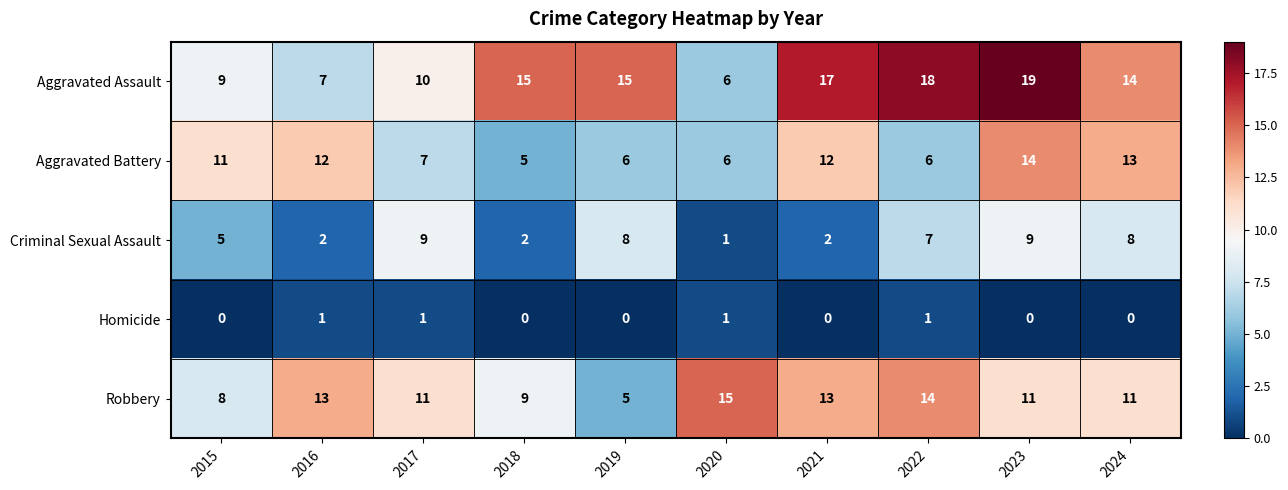

Which series has the largest total across all categories?

Aggravated Assault